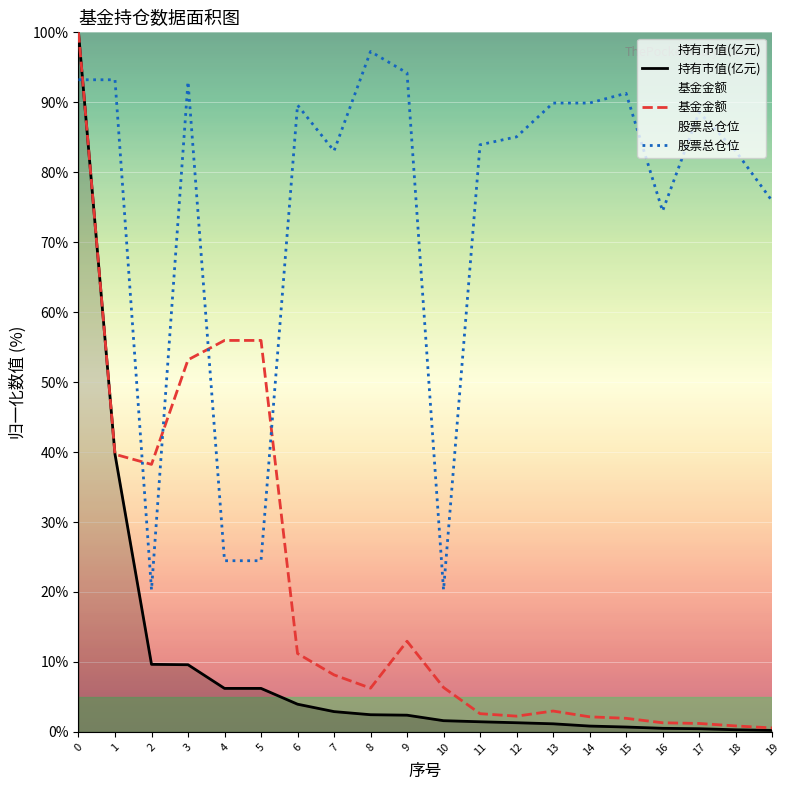

Reading left to right, what are all the values shown in this chart?

持有市值(亿元): 100.0	39.7	9.7	9.6	6.2	6.2	4.0	2.9	2.5	2.4	1.6	1.4	1.3	1.2	0.8	0.7	0.5	0.5	0.3	0.2
基金金额: 100.0	39.7	38.2	53.2	56.0	56.0	11.2	8.1	6.3	13.0	6.3	2.6	2.3	3.0	2.2	1.9	1.3	1.2	0.9	0.6
股票总仓位: 93.2	93.2	20.3	92.9	24.5	24.5	89.6	83.0	97.3	94.2	20.3	83.9	85.1	89.9	89.9	91.3	74.5	88.6	83.0	75.9